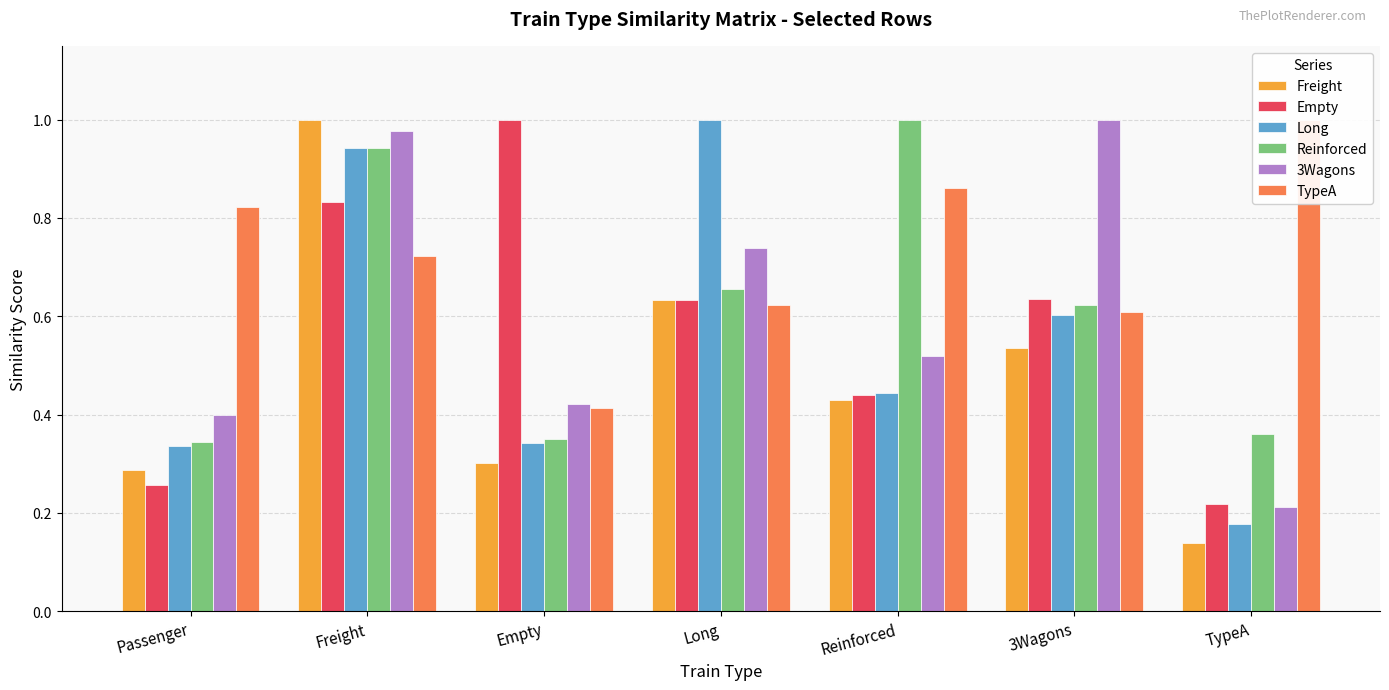

Which category has the highest value across all series?

Freight